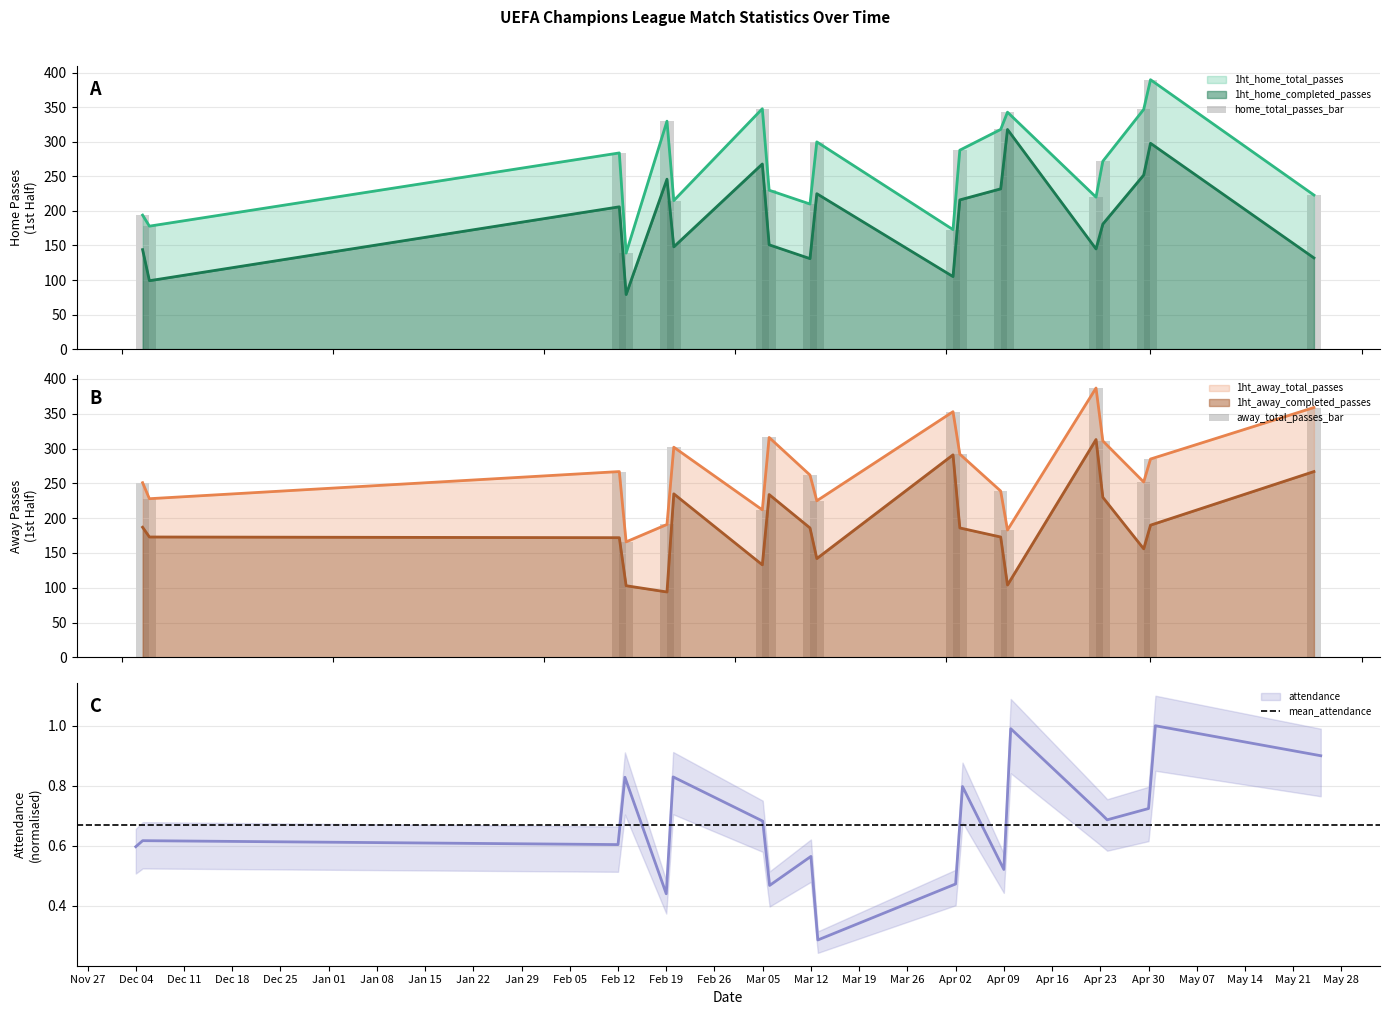

Is it true that 1ht_away_total_passes equals 121.9 at 2013-02-20?

False